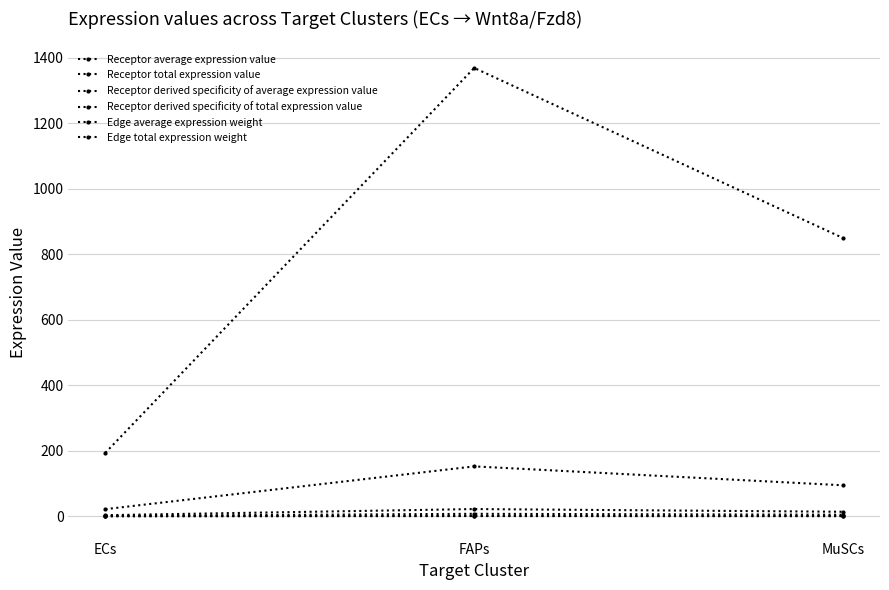

What is the highest value of the Receptor derived specificity of average expression value series?

0.6